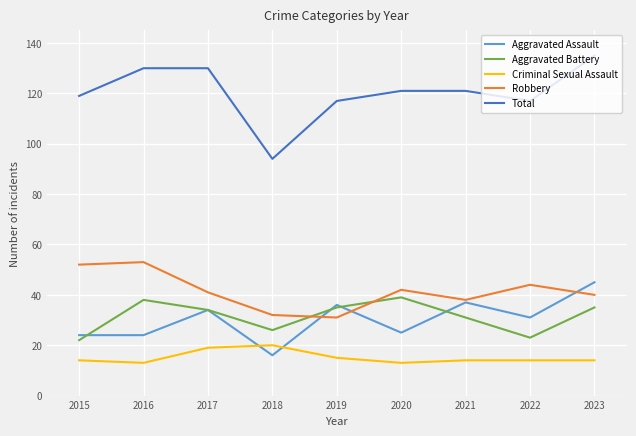

How many distinct data groups are displayed?

5